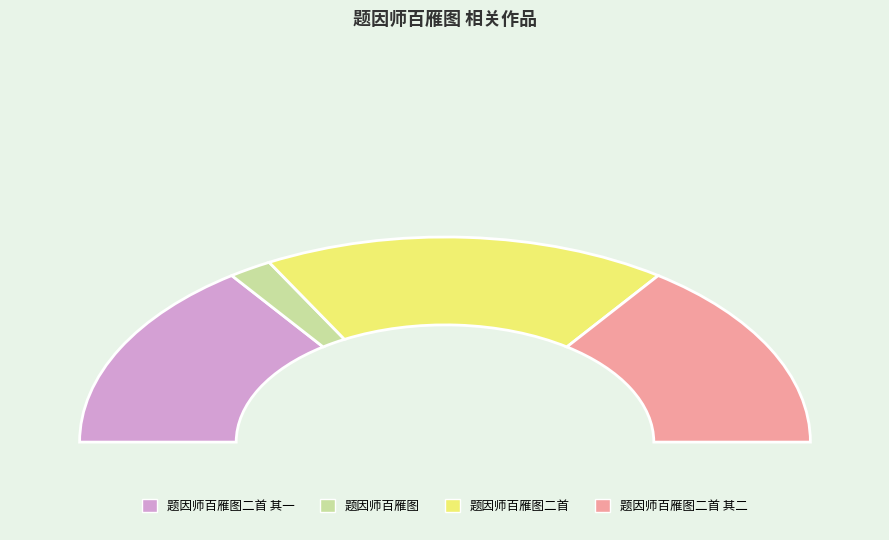

Which slice is the smallest?

题因师百雁图